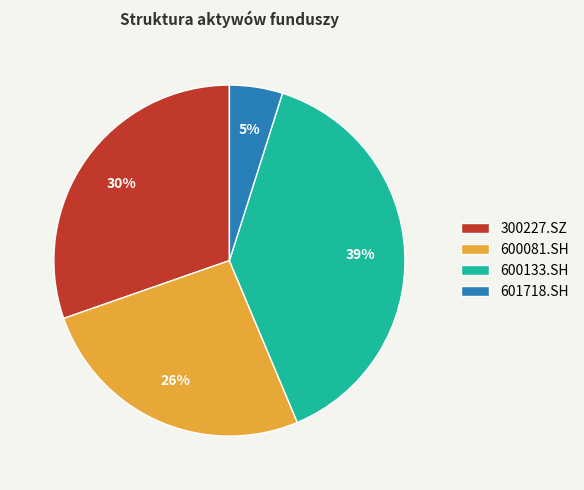

Is the sum of 600081.SH and 600133.SH greater than half?

Yes